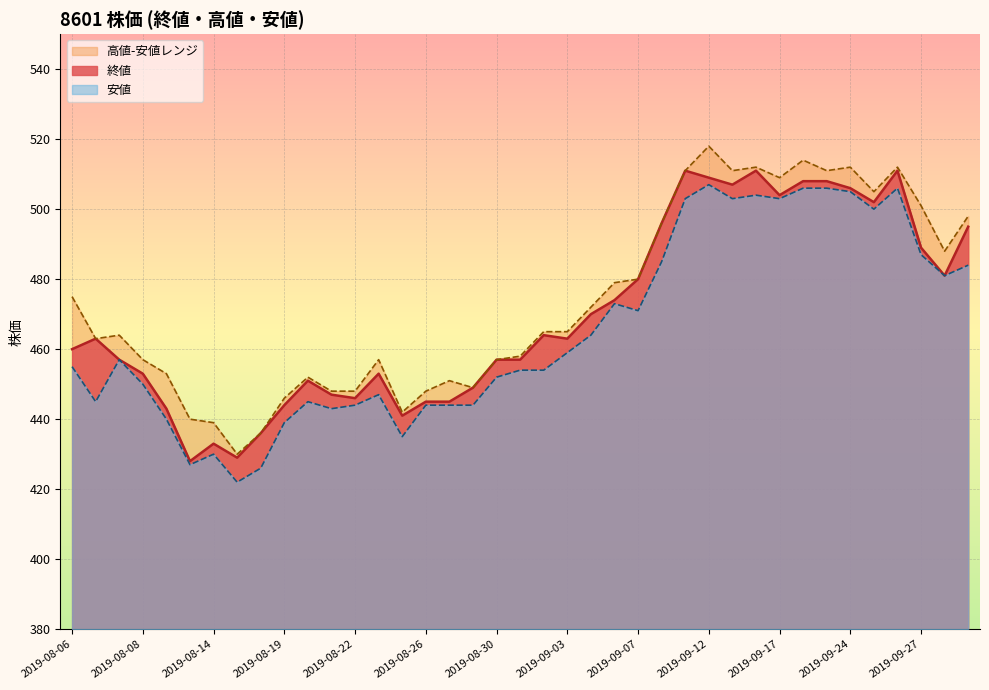

At which category does the chart reach its minimum across all series?

2019-08-15